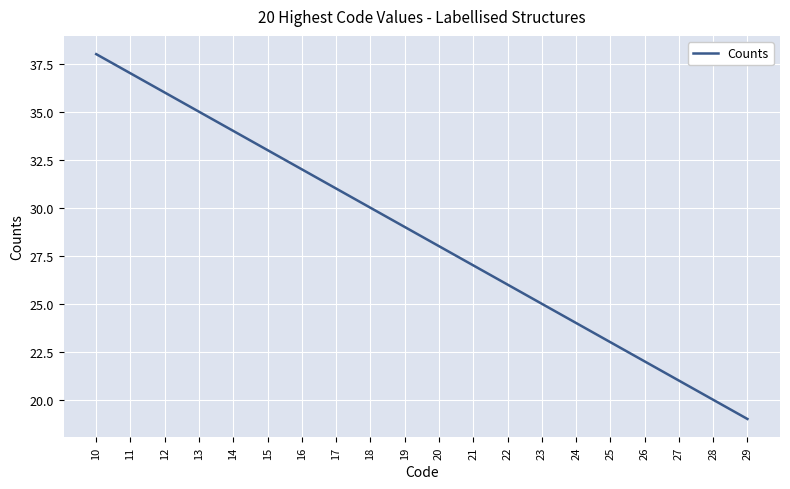

True or false: the data has more than 2 interior local peaks.

False